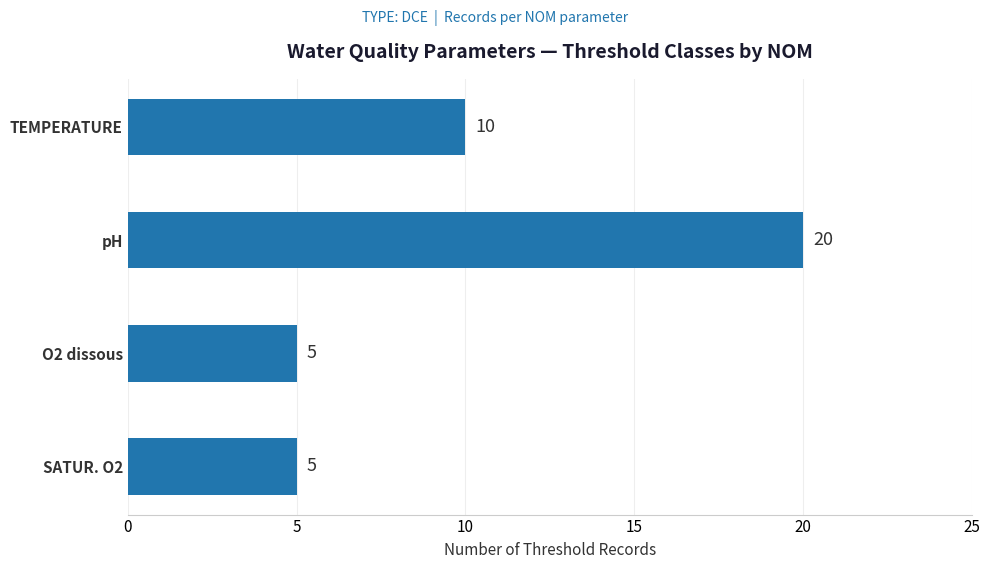

True or false: the data shows 2 at O2 dissous.

False